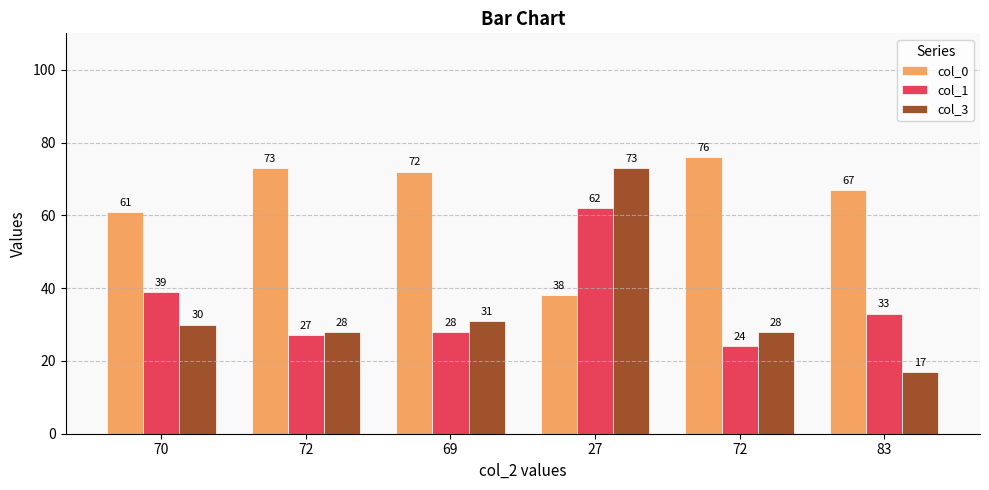

How many data points does each series have?

6